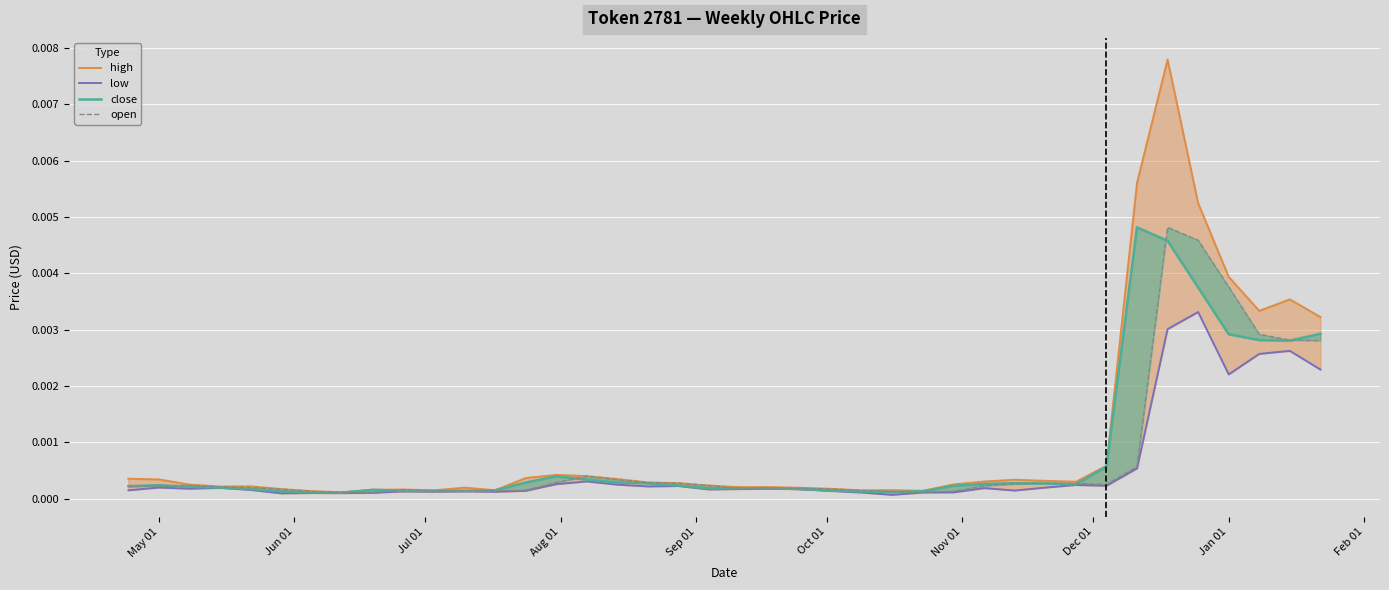

True or false: low and close intersect in this chart.

False